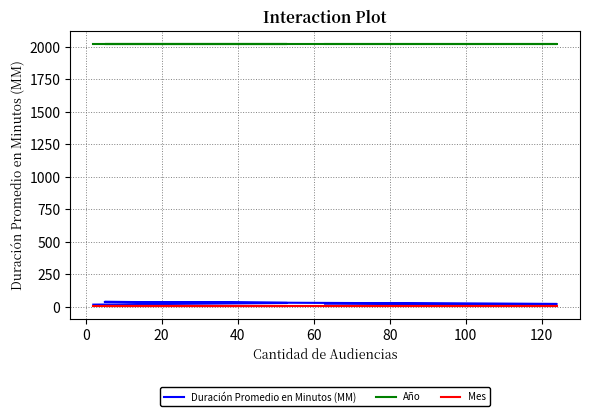

Is the value of Mes at 60 greater than the value of Año at 0?

No